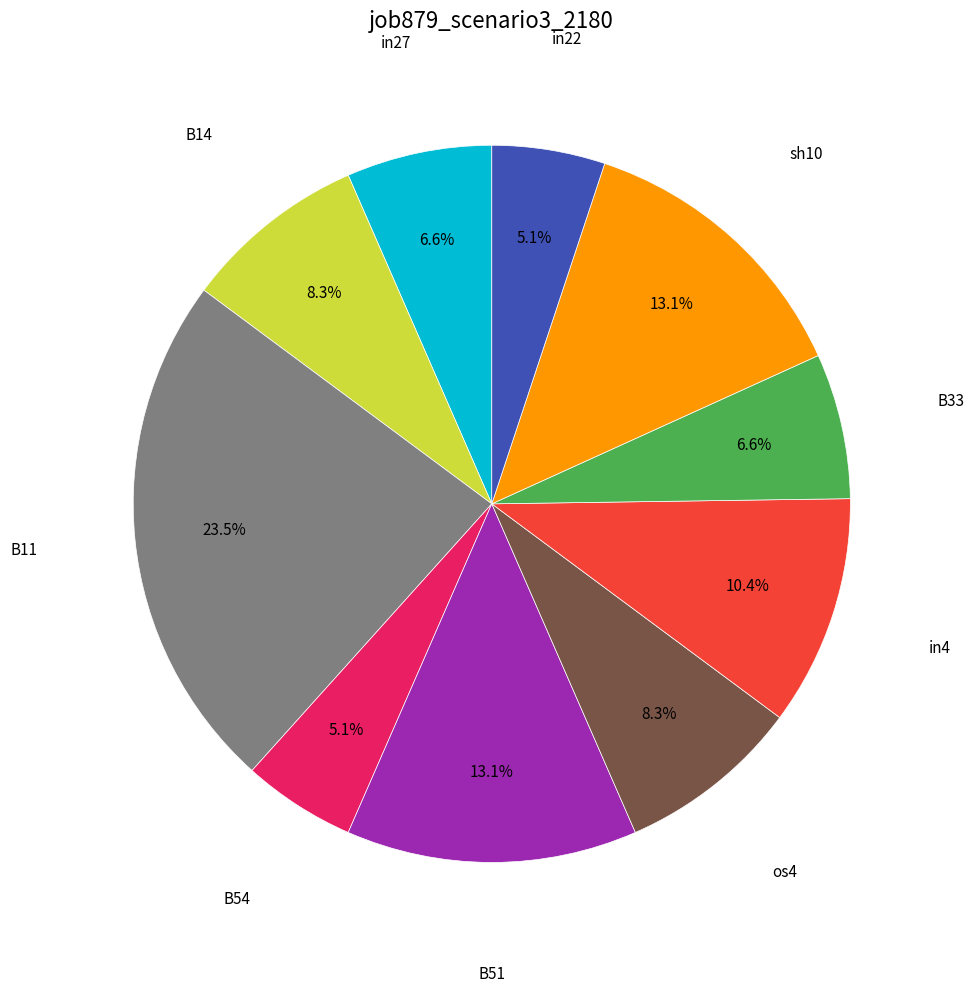

Is there a majority slice in this chart?

No